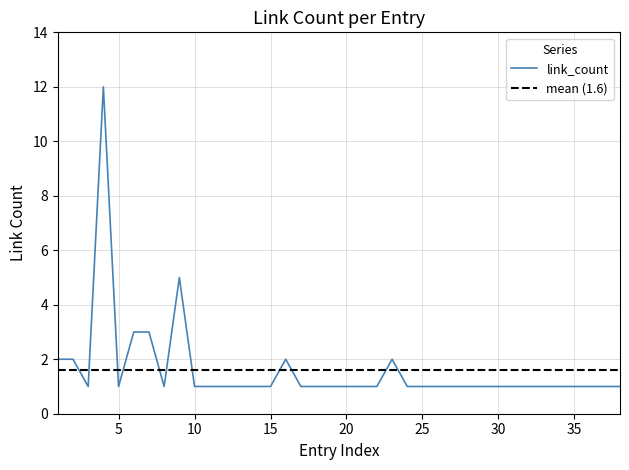

What is the minimum value shown in the chart?

1